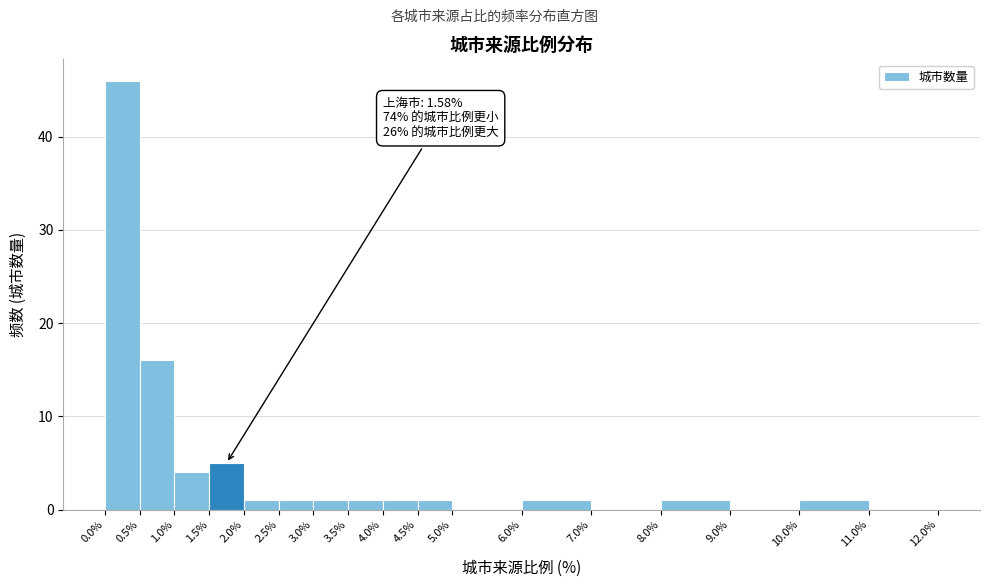

Over which range of the x-axis is the bar tallest?

0.0% to 0.5%